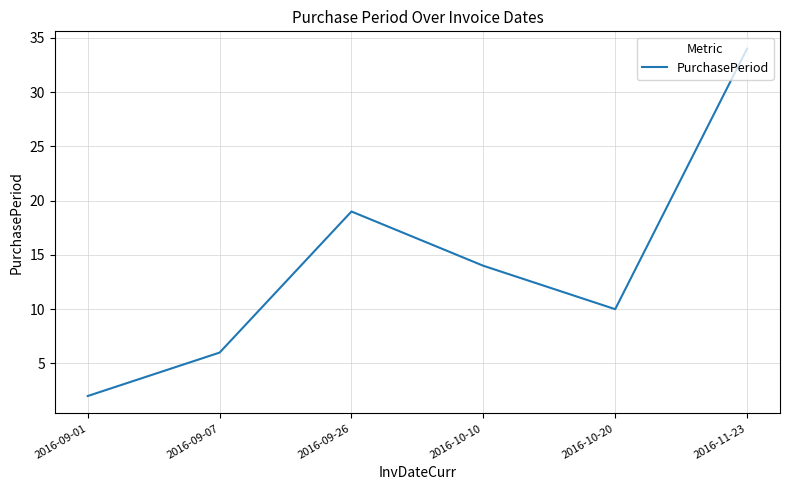

Between 2016-10-10 and 2016-09-07, which is larger?

2016-10-10